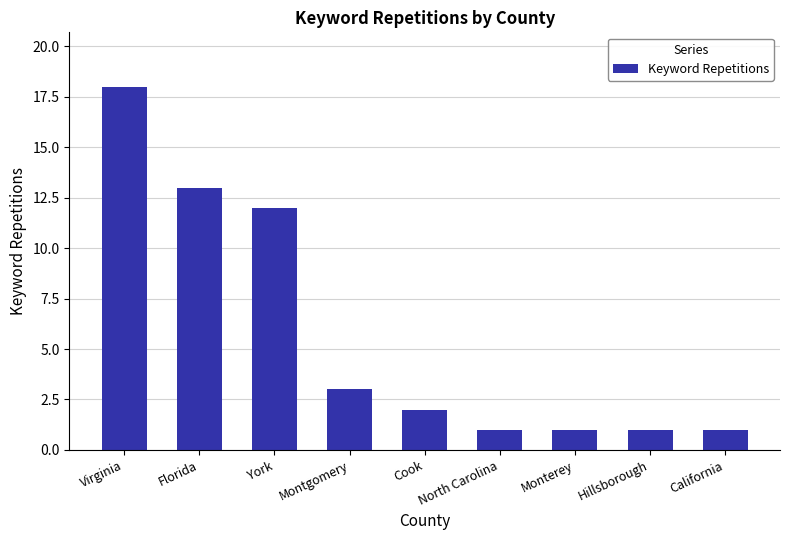

Is it true that the value at Cook is 3?

False